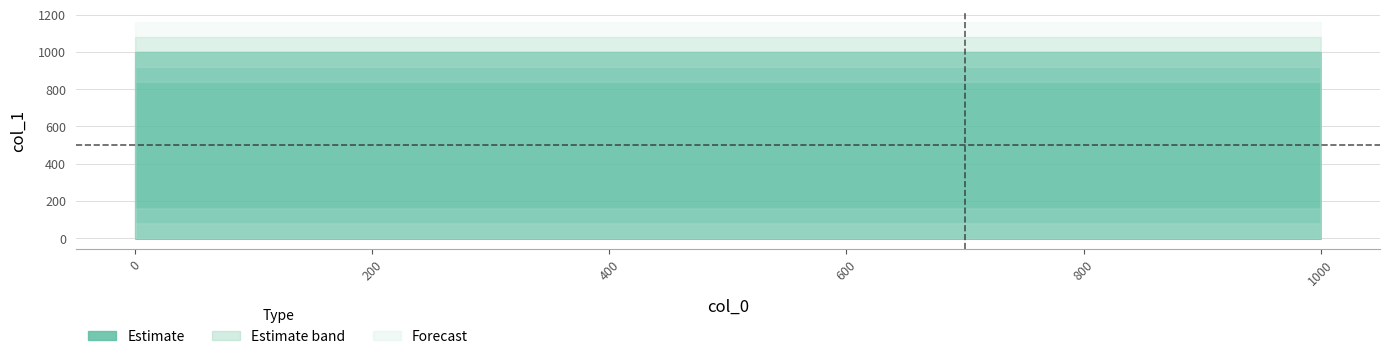

The chart shows a value of 0 at 0. True or false?

True